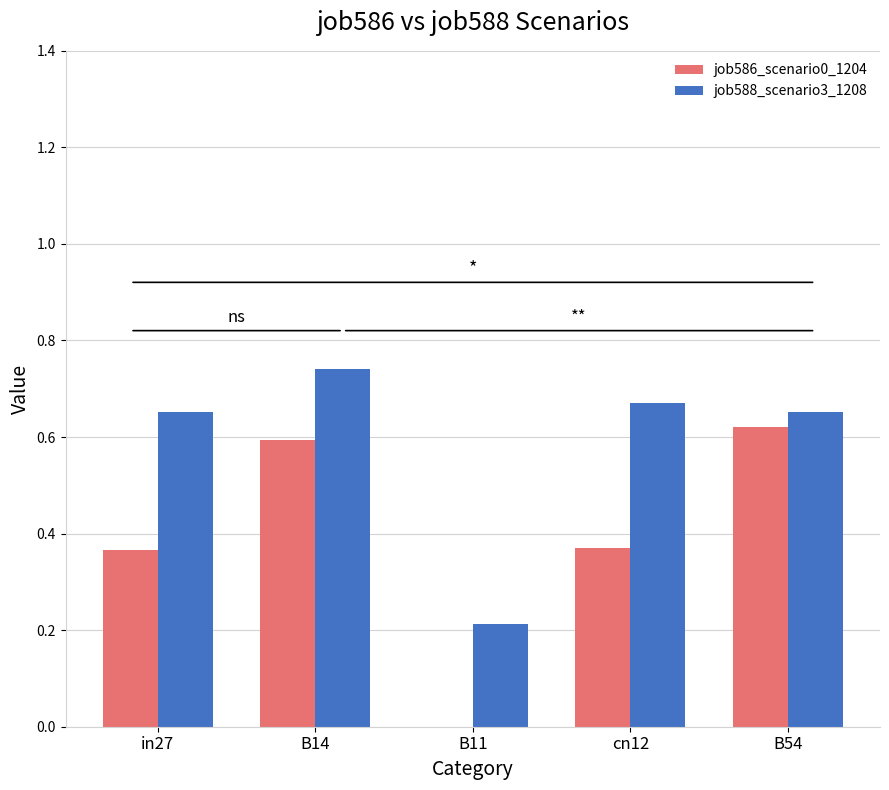

What is the sum of the job588_scenario3_1208 values at in27 and B11?

0.9